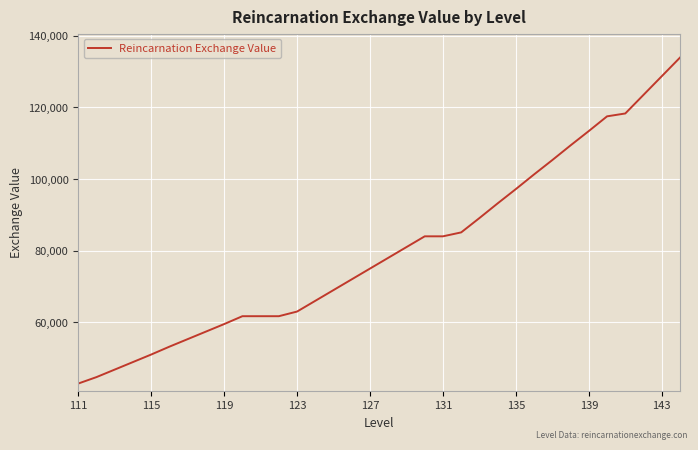

What is the difference between the maximum and minimum values?

91000